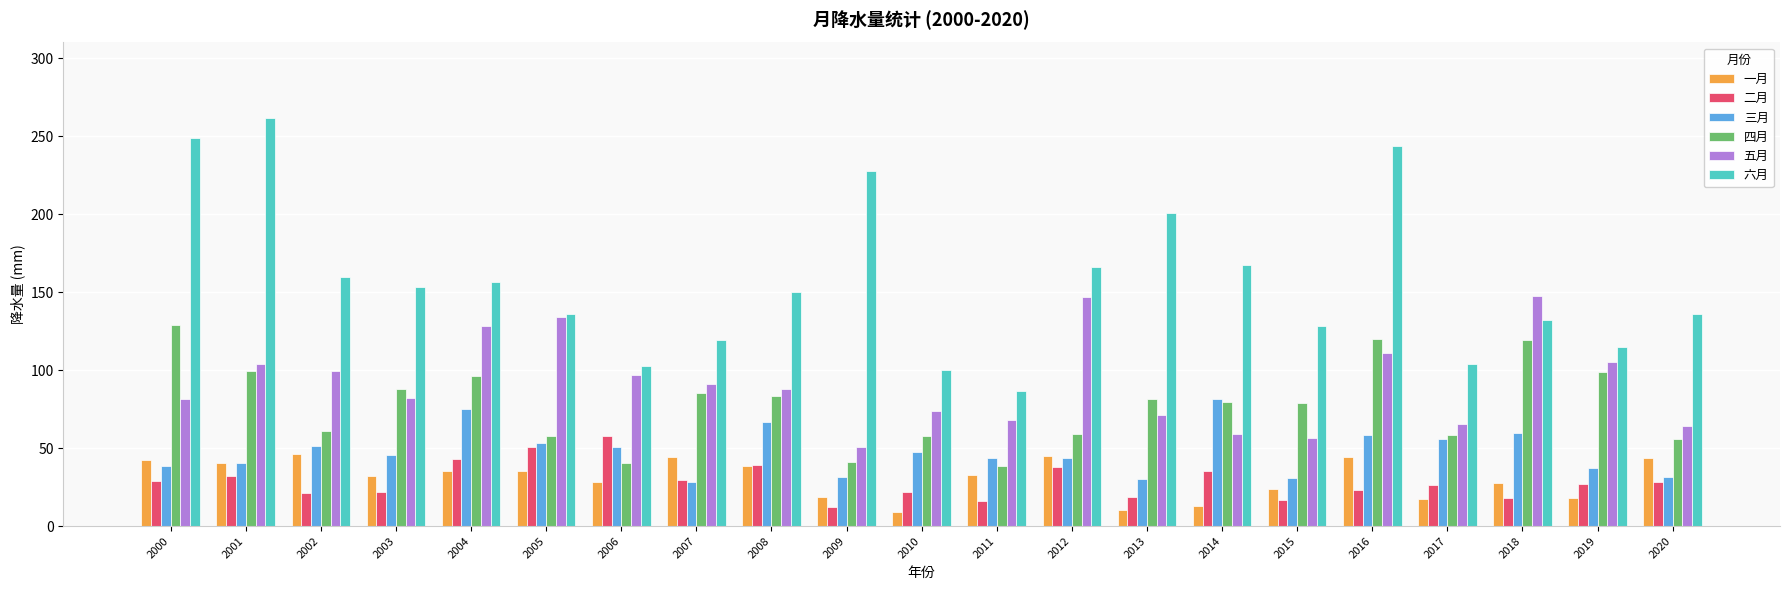

Which series has the widest spread of values?

六月